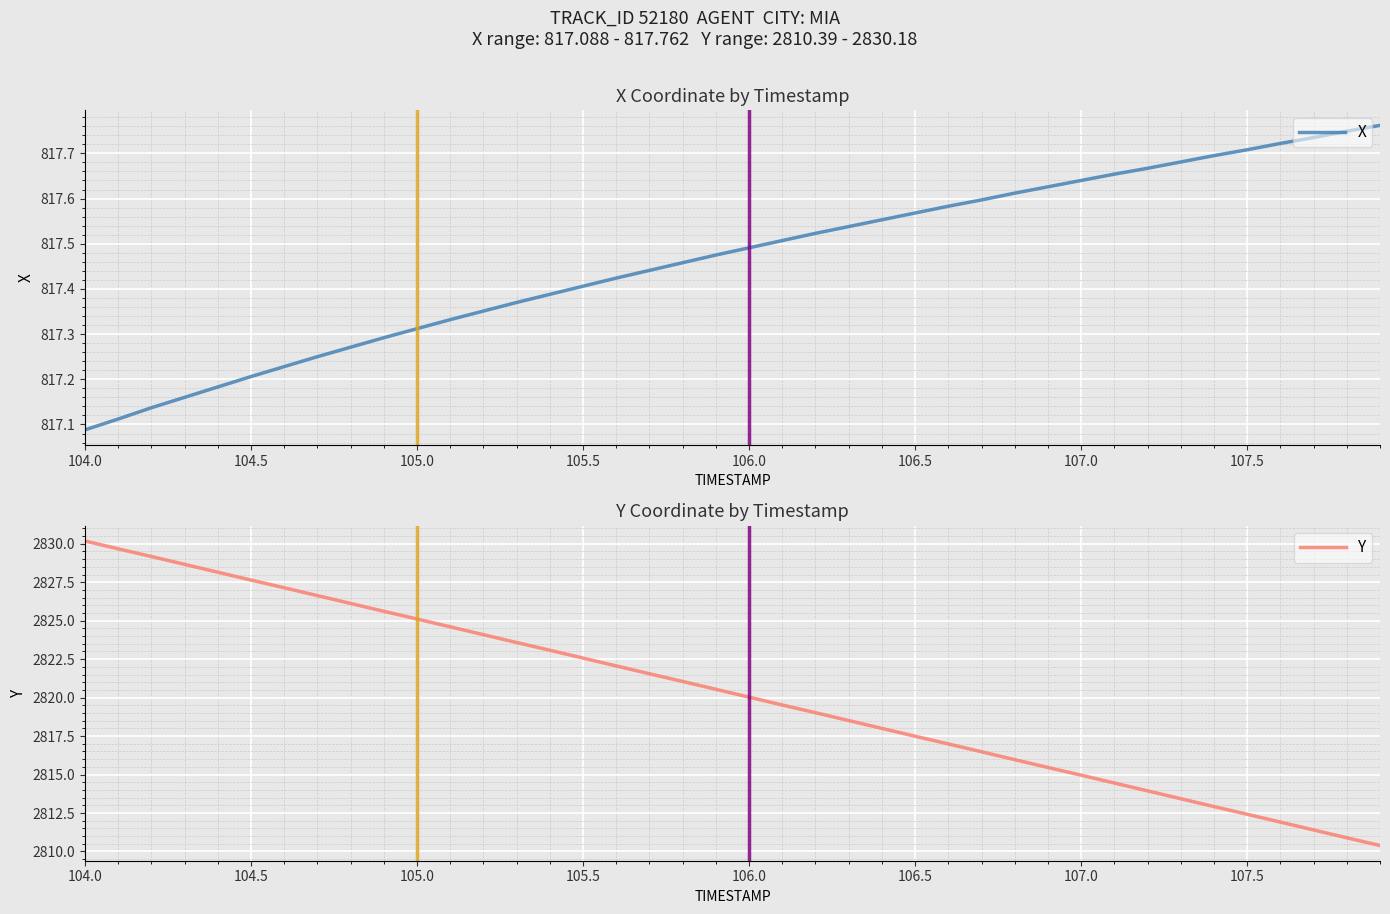

List the series in order of their overall mean, highest first.

Y, X